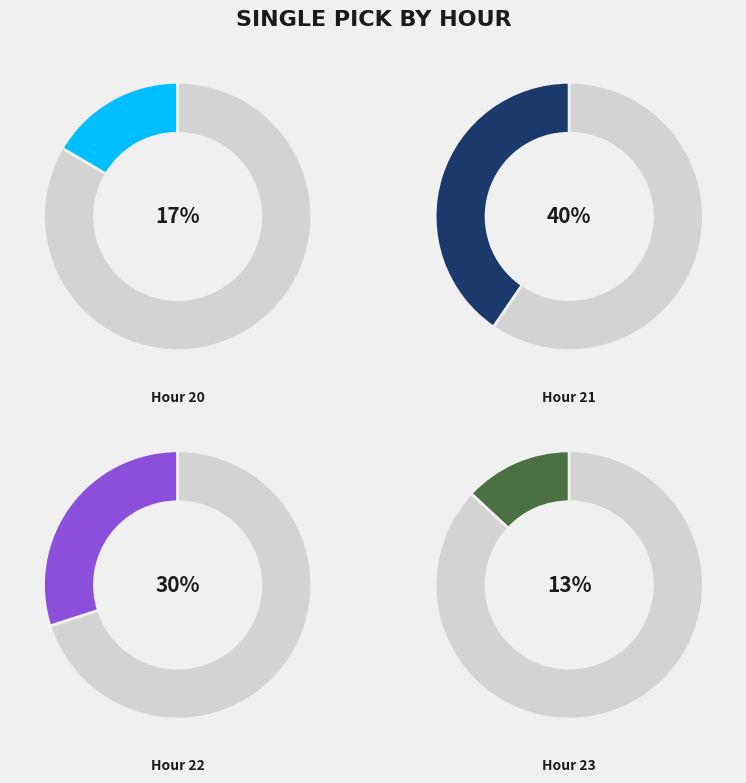

The Hour 20 slice represents 4% of the pie. True or false?

False